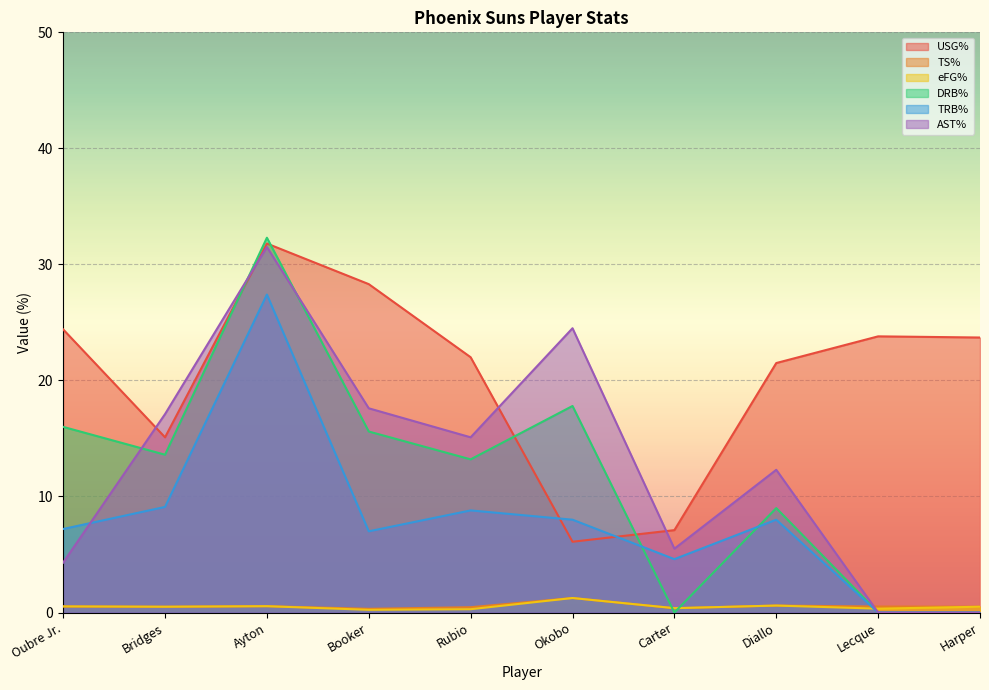

Which label corresponds to the largest value in the chart?

Ayton